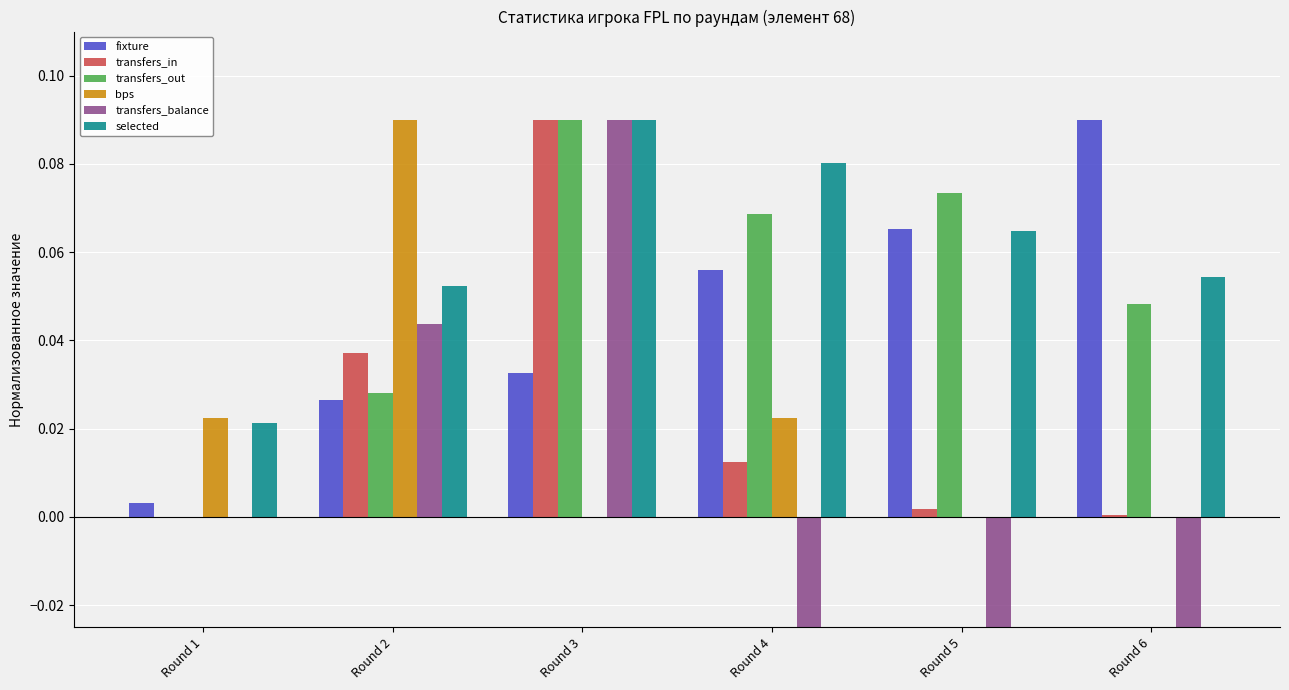

Read the transfers_balance value at Round 3.

0.1